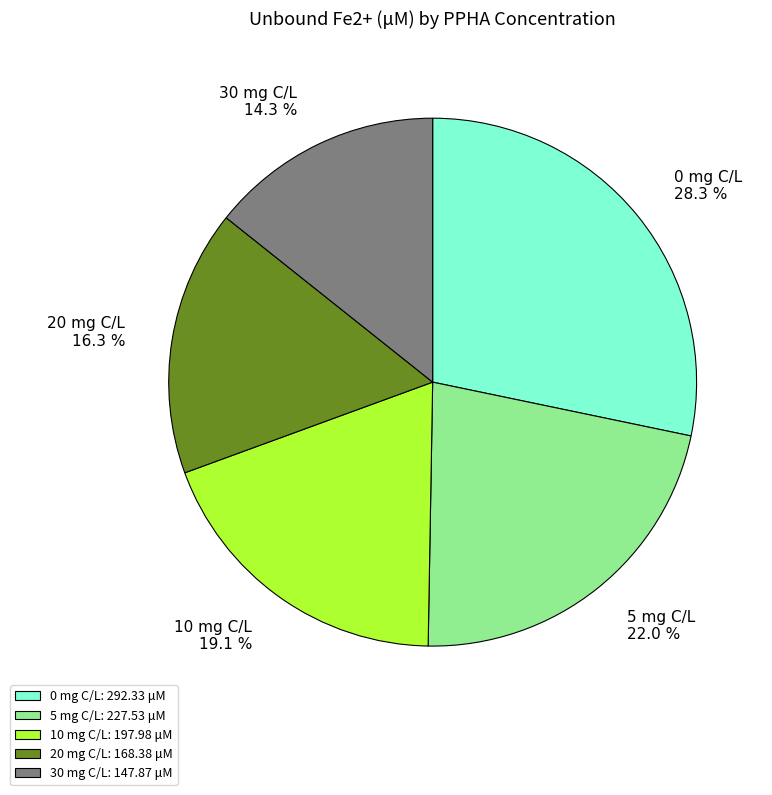

Which slice is the largest?

0 mg C/L